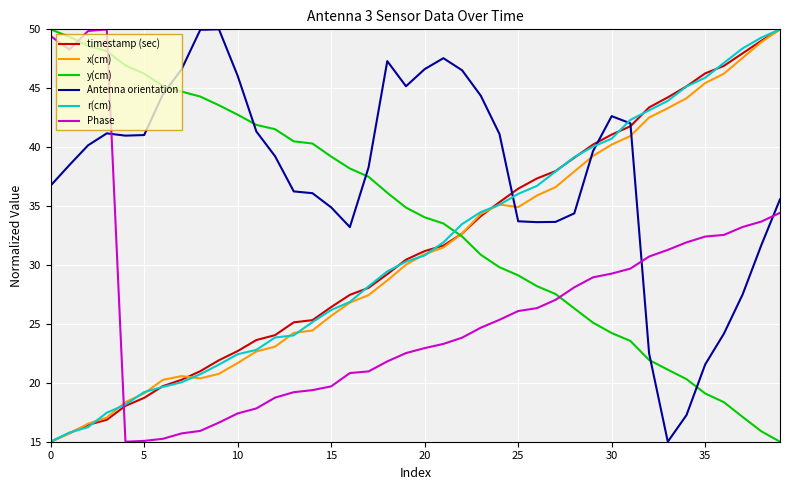

What is the lowest value of the x(cm) series?

15.0